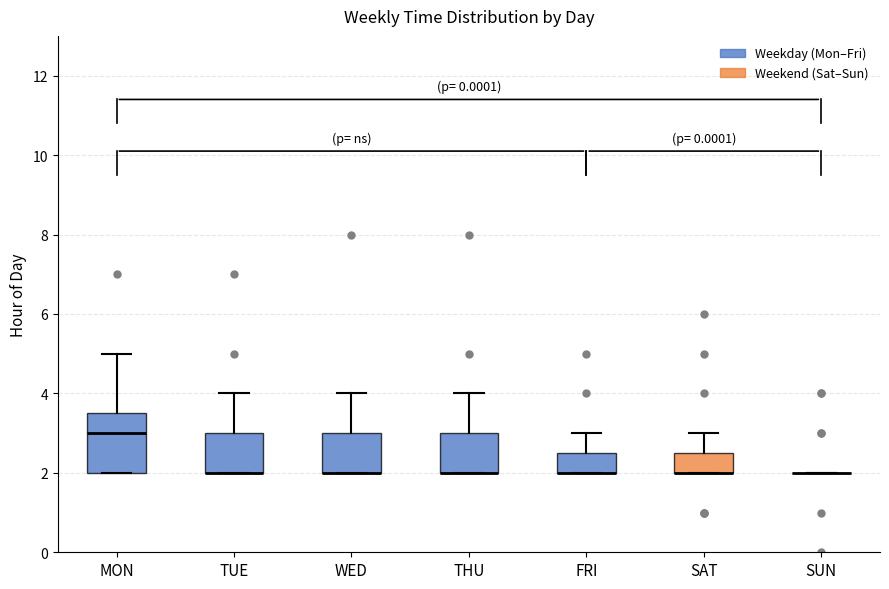

Reading left to right, transcribe this box plot: for each box, give where its median line is, the range the box spans, and where its two whiskers end, as read against the y-axis. The values are not printed on the chart, so give them approximately, as read against the axis.

MON: median 3.0, box 2.0 to 3.6, whiskers 2.0 to 5.0
TUE: median 2.0 (drawn on the box's lower edge), box 2.0 to 3.0, whiskers 2.0 to 4.0
WED: median 2.0 (drawn on the box's lower edge), box 2.0 to 3.0, whiskers 2.0 to 4.0
THU: median 2.0 (drawn on the box's lower edge), box 2.0 to 3.0, whiskers 2.0 to 4.0
FRI: median 2.0 (drawn on the box's lower edge), box 2.0 to 2.6, whiskers 2.0 to 3.0
SAT: median 2.0 (drawn on the box's lower edge), box 2.0 to 2.6, whiskers 2.0 to 3.0
SUN: box collapsed to a line at 2.0, whiskers 2.0 to 2.0